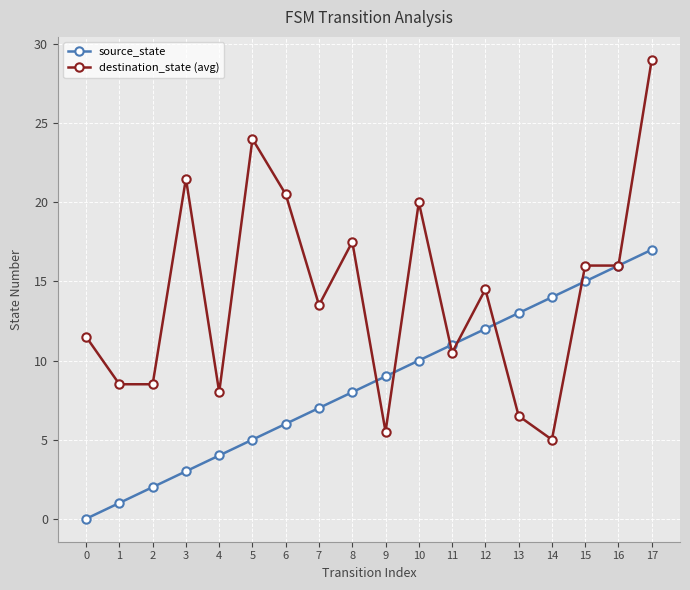

Does the chart have visible grid lines?

Yes